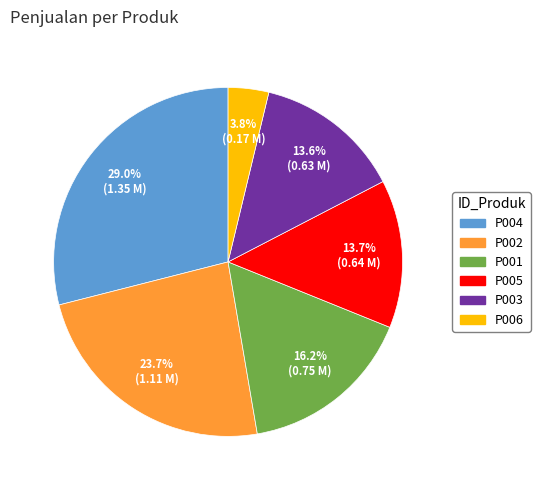

Which slice is the smallest?

P006